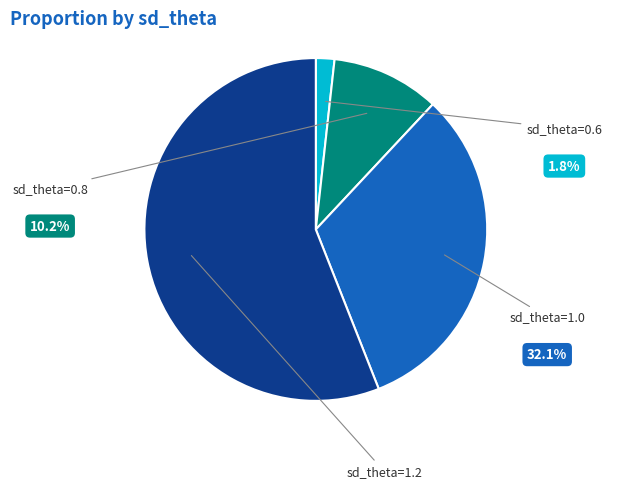

Count the number of slices in the pie.

4